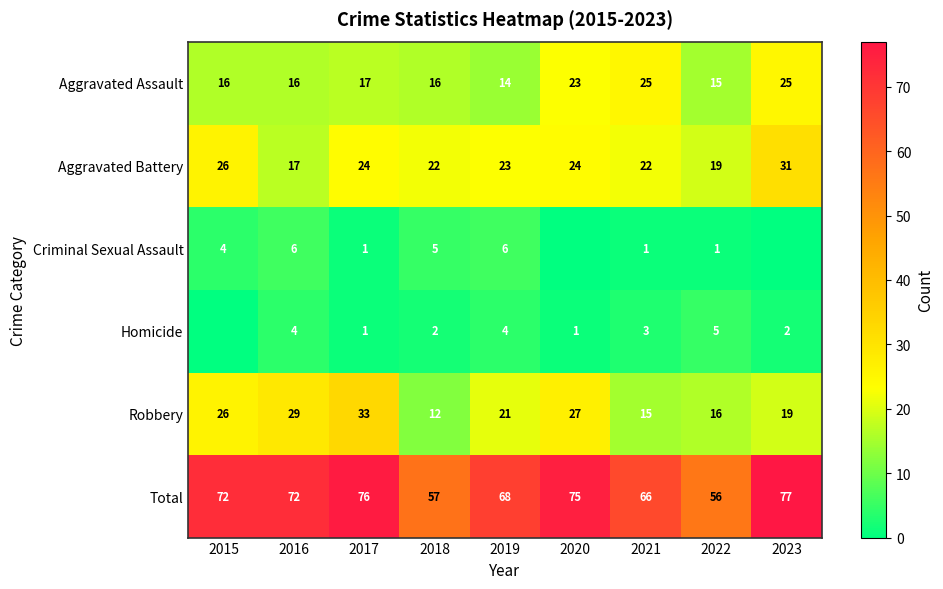

How many data points in Aggravated Battery are less than 23?

4